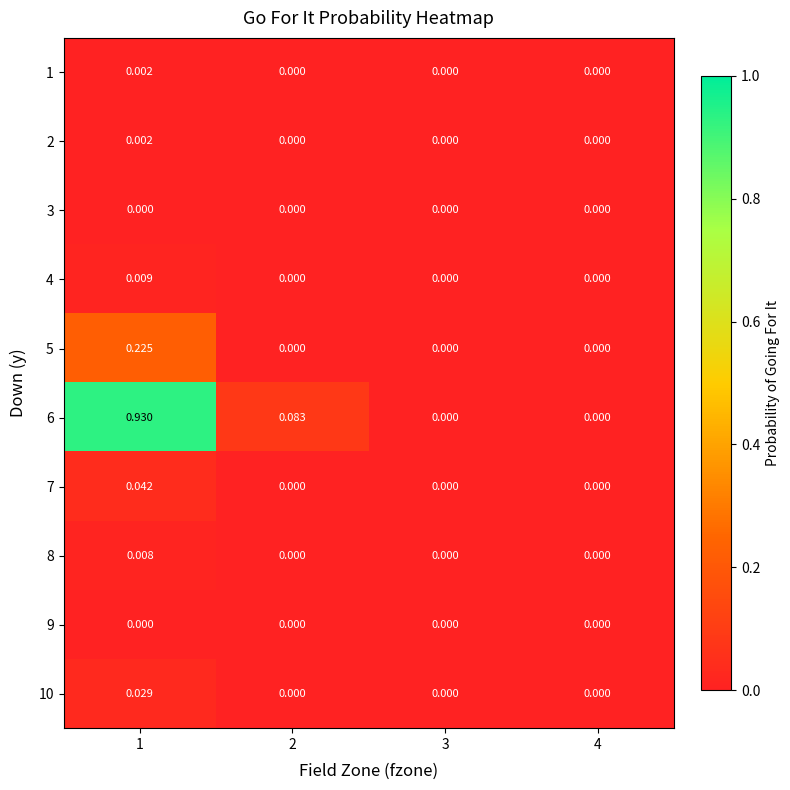

Is the value of 7 at 3 greater than the value of 1 at 1?

No